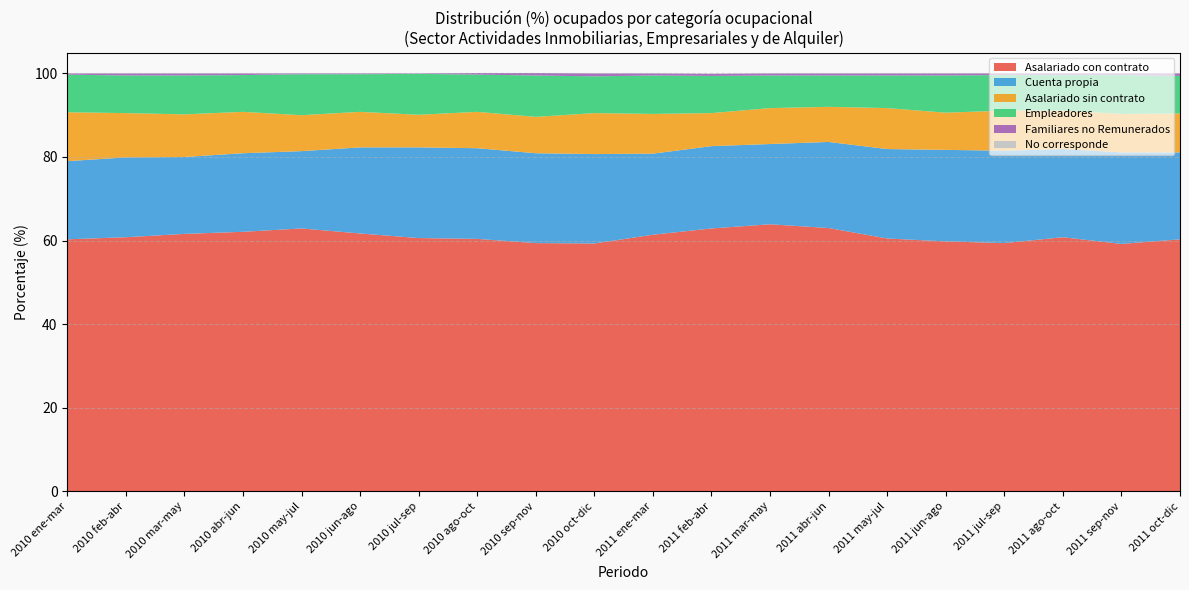

What is the difference between the maximum and minimum values in the Empleadores series?

2.3